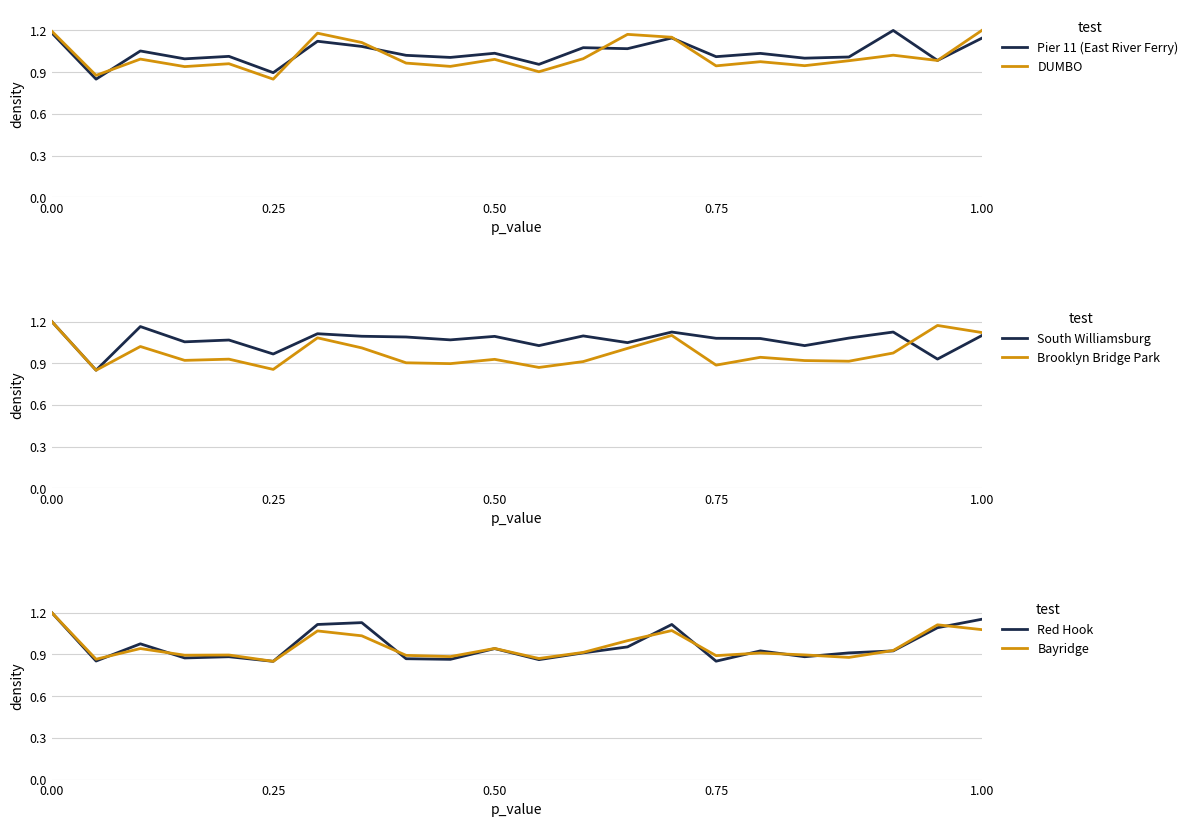

Which series has the widest spread of values?

Pier 11 (East River Ferry)